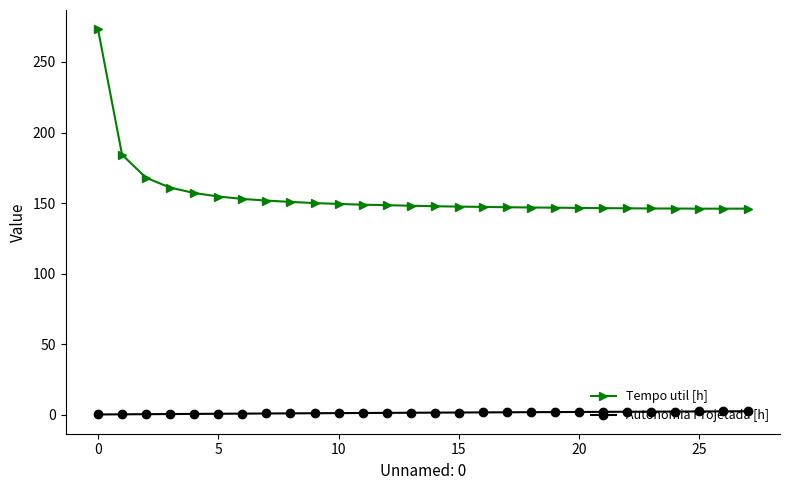

True or false: Autonomia Projetada [h] and Tempo util [h] intersect in this chart.

False